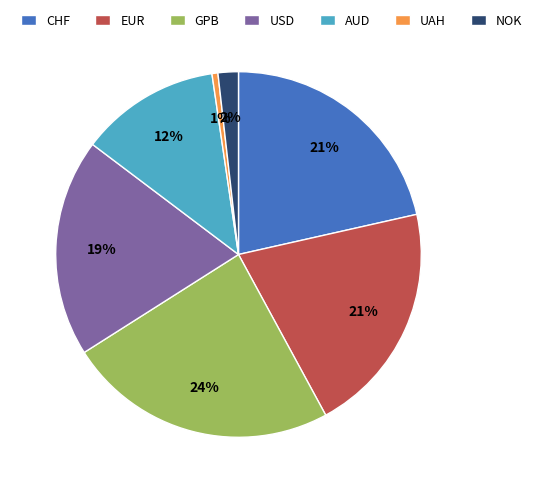

Which category has the biggest portion of the pie?

GPB